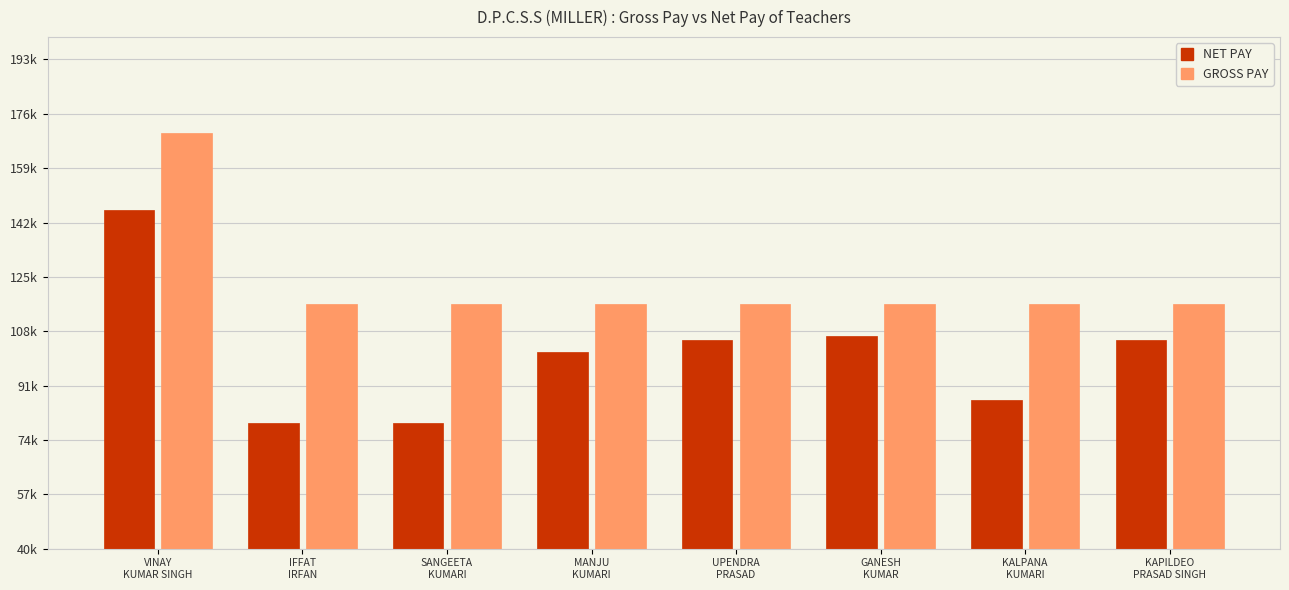

Does the chart contain any negative values?

No